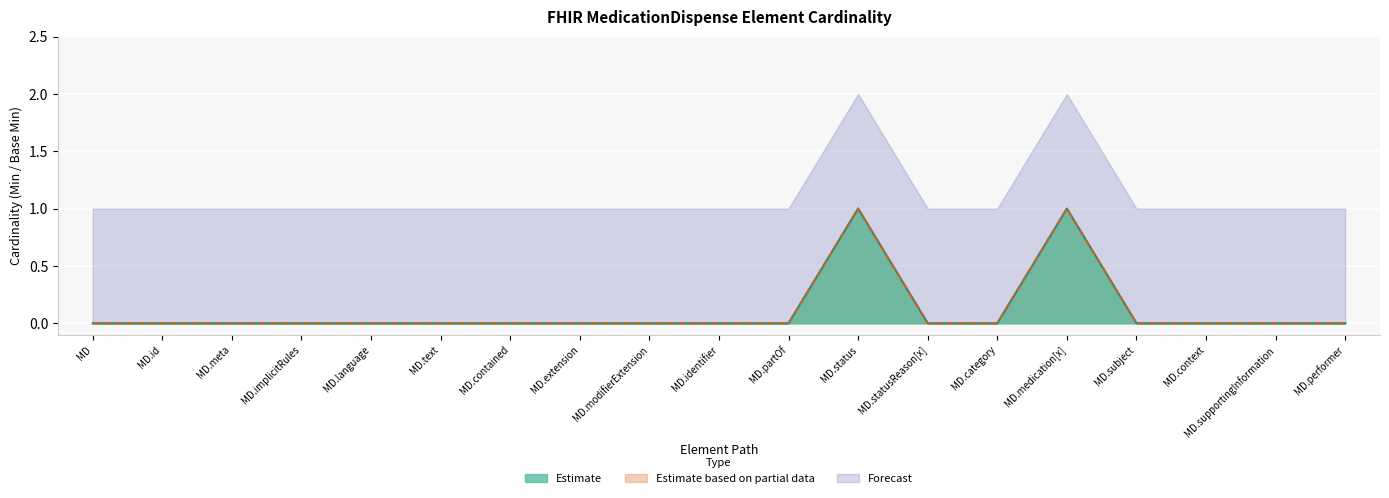

True or false: Base Min and Min intersect in this chart.

False